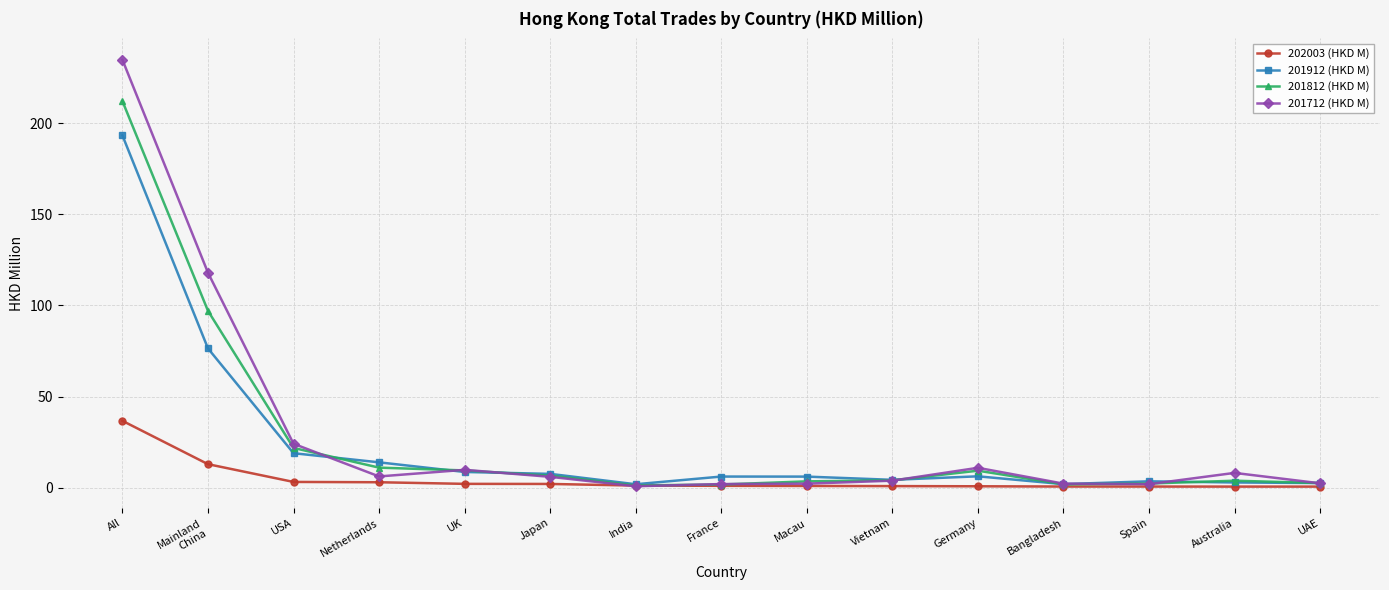

At which category does 201712 (HKD M) reach its first local peak?

UK